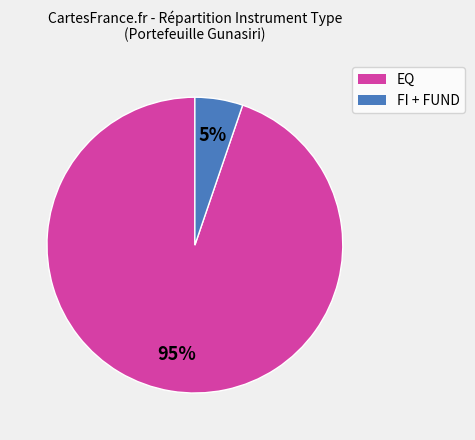

To the nearest percent, what is the average slice percentage?

50%